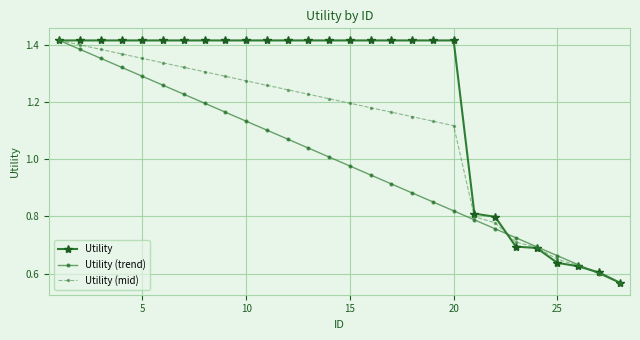

What are all the series names shown in the legend?

Utility, Utility (trend), Utility (mid)